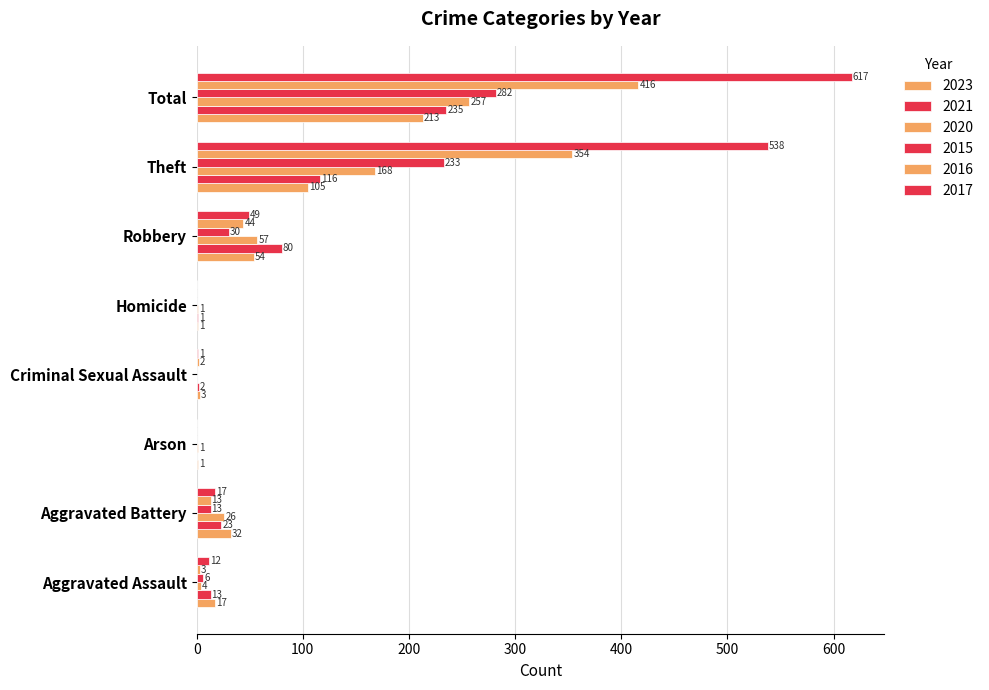

How many distinct data groups are displayed?

6